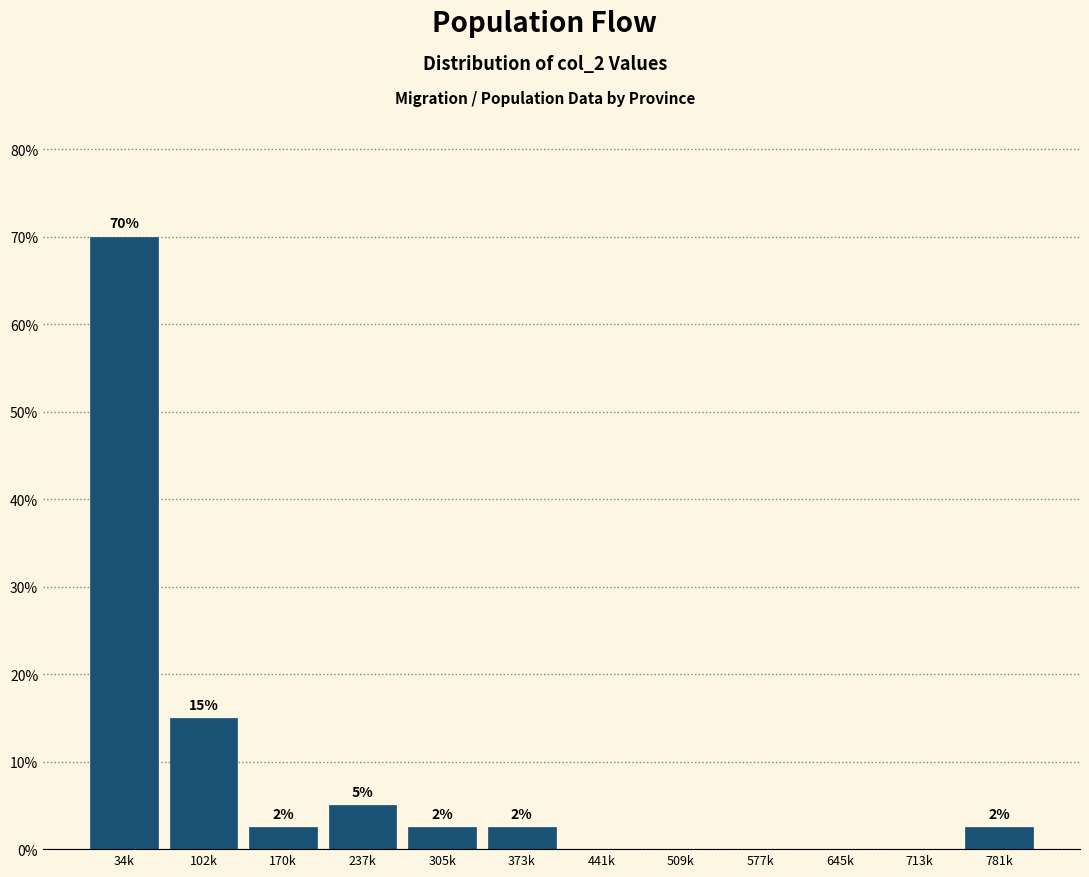

Are the bars horizontal?

No